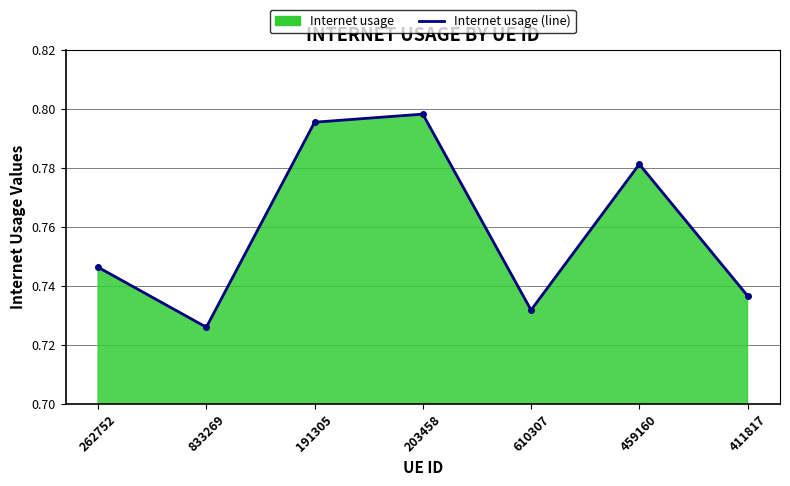

What is the label of the 3rd point from the left?

191305